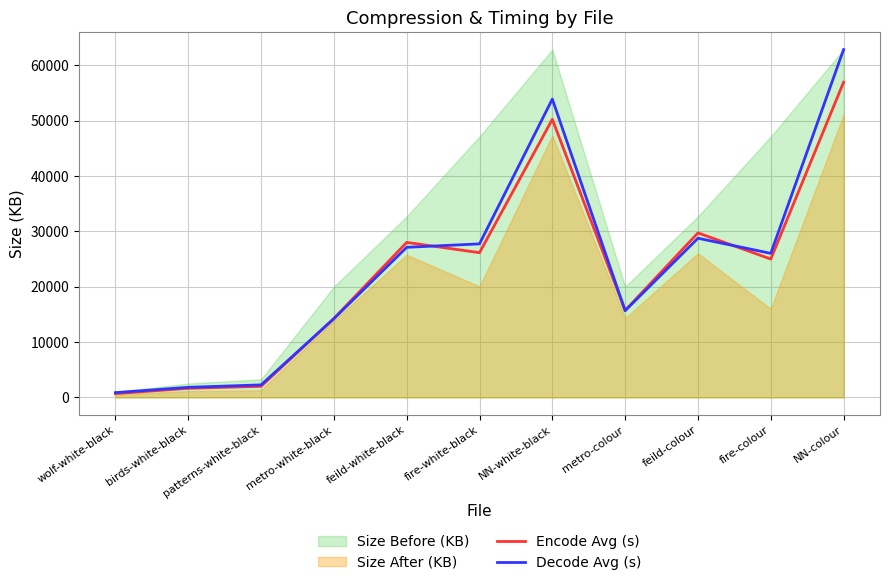

Is it true that Encode Avg (s) equals 31502.1 at NN-white-black?

False